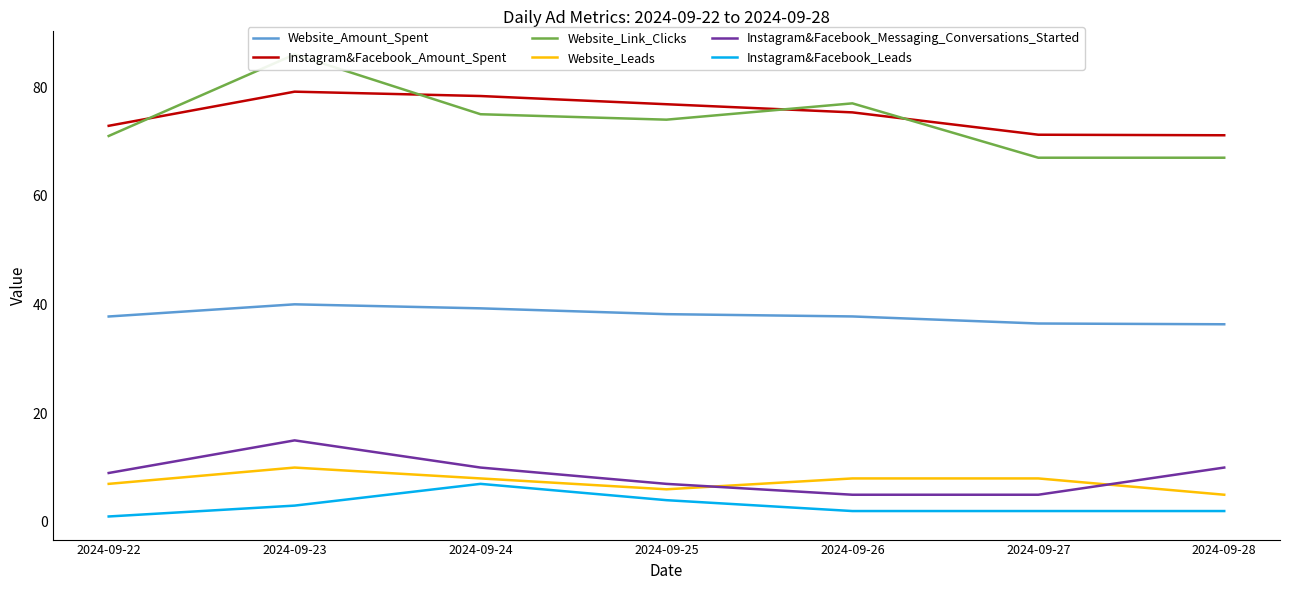

At which category is the sum across all series the highest?

2024-09-23